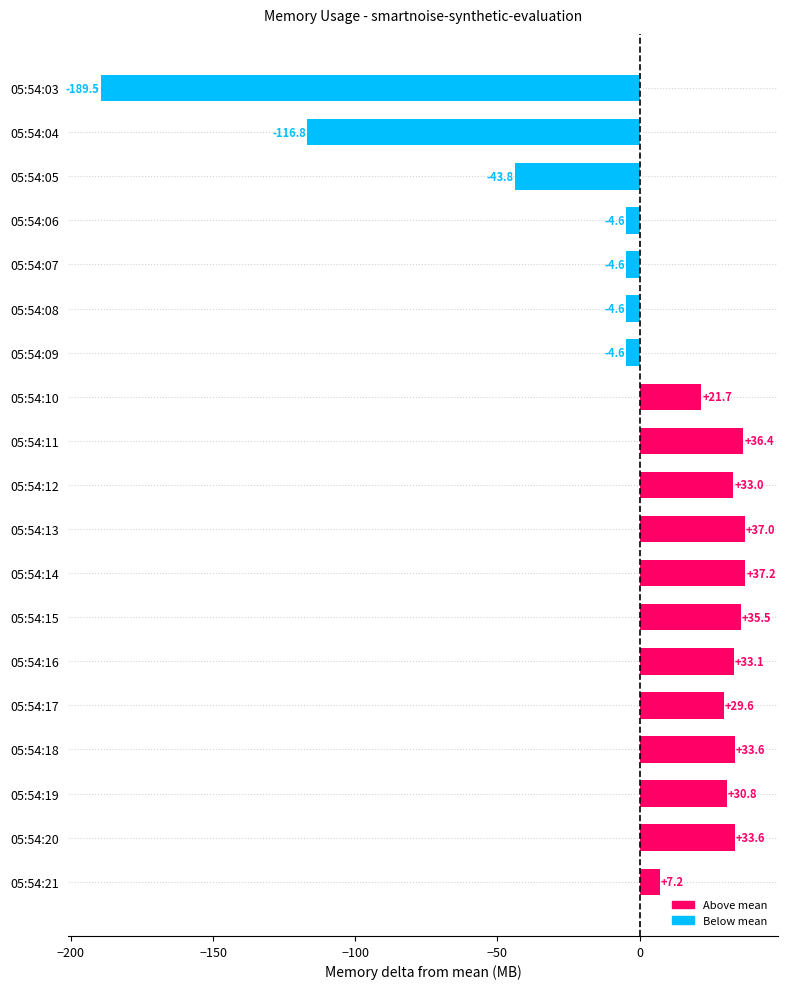

How many distinct data groups are displayed?

1